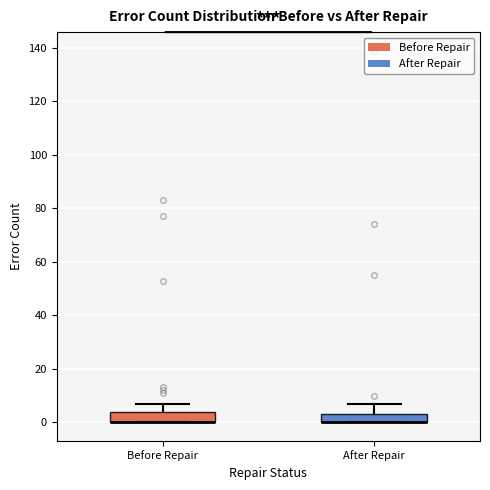

Where does the upper whisker of the box for Before Repair end on the y-axis? The values are not printed on the chart, so give them approximately, as read against the axis.

8